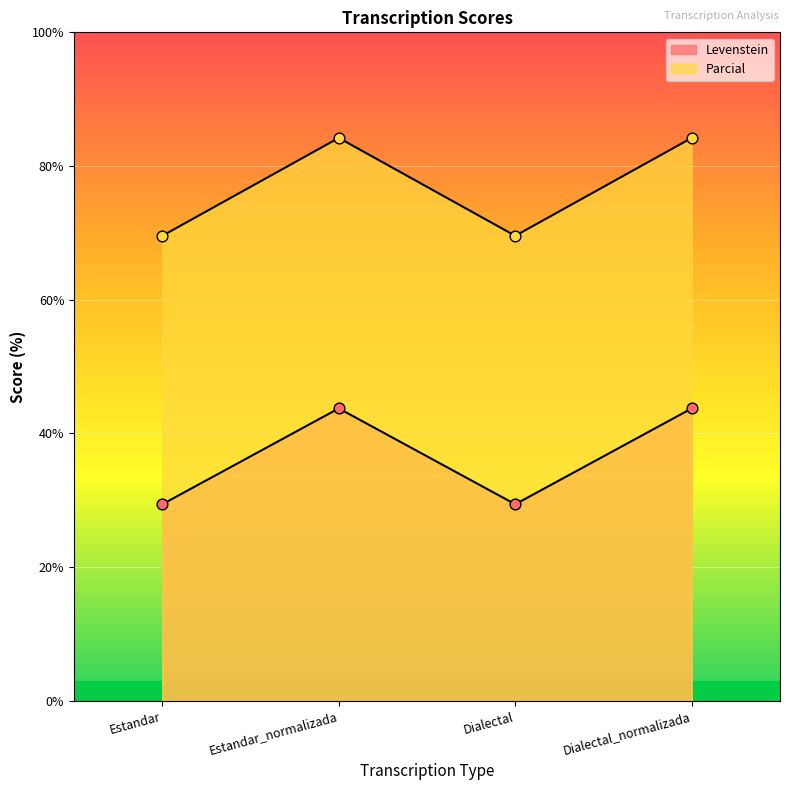

At how many categories does at least one series exceed 43?

4